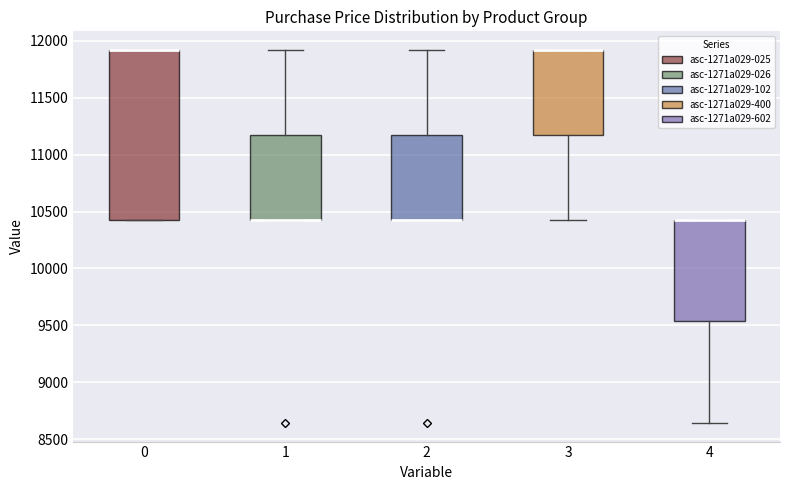

Comparing the boxes themselves (not the whiskers), which one is the tallest?

0